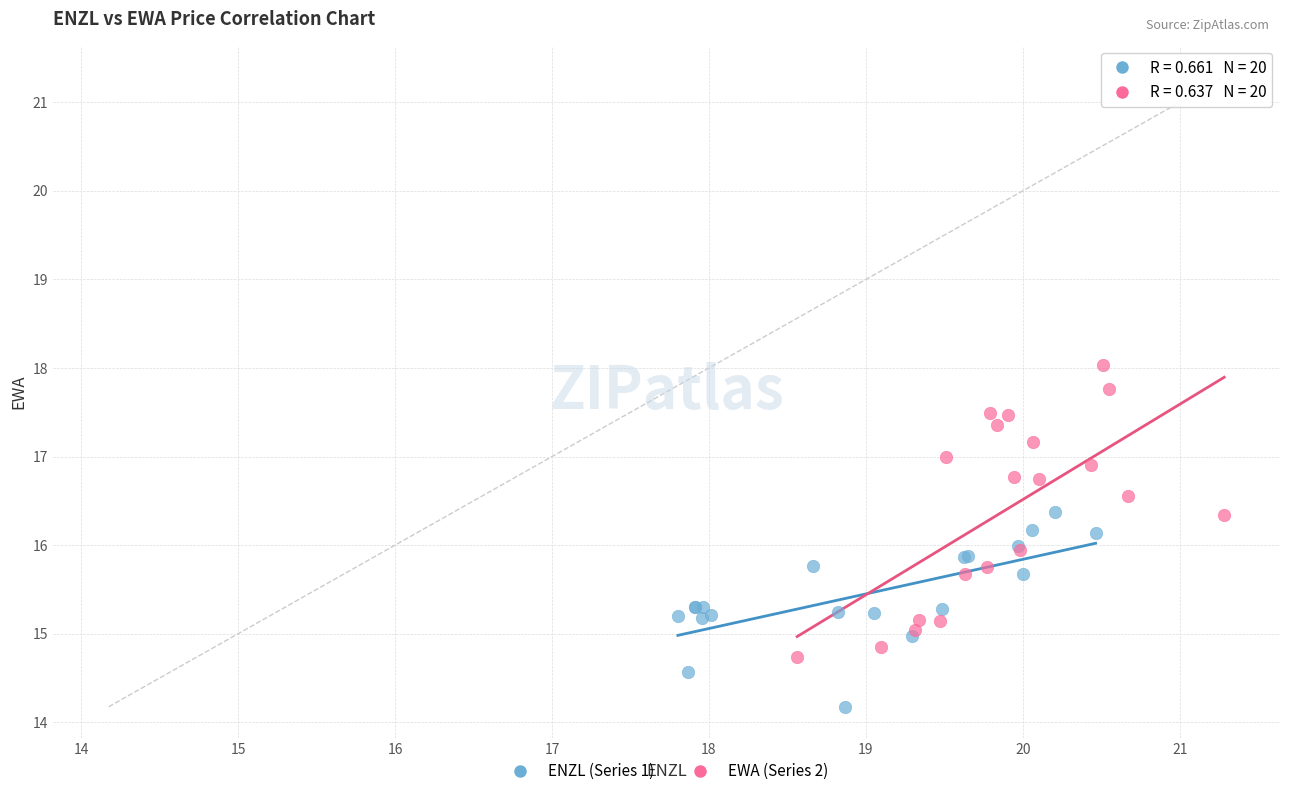

Which series contains the lowest Y value?

ENZL (Series 1)